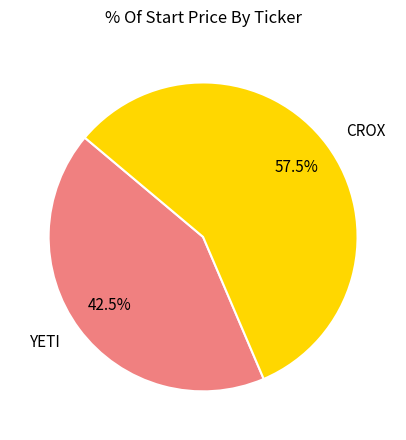

How many slices are in this pie chart?

2